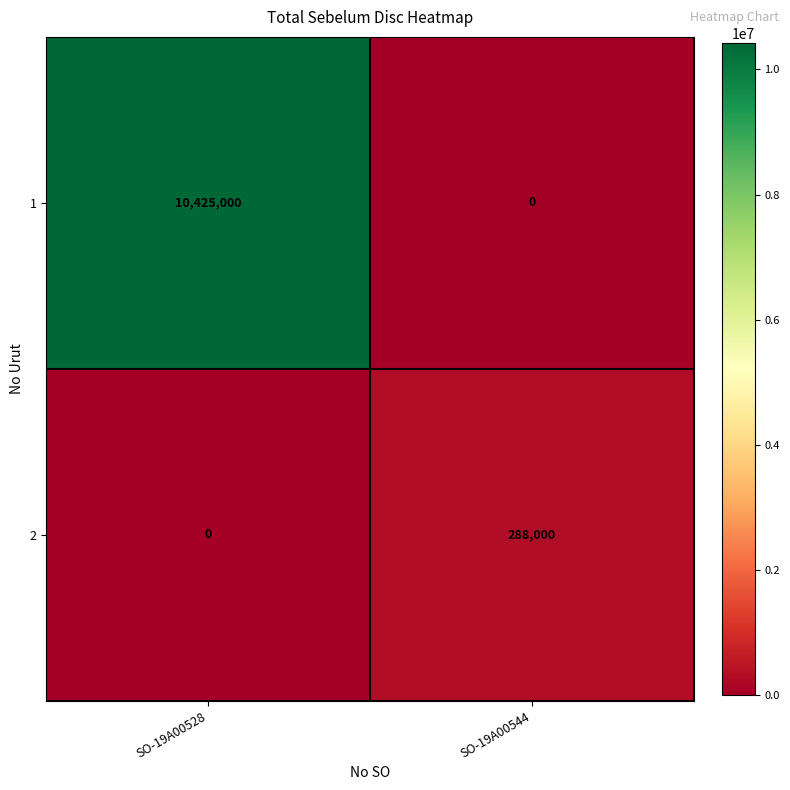

What is the sum of the 2 values at SO-19A00528 and SO-19A00544?

288000